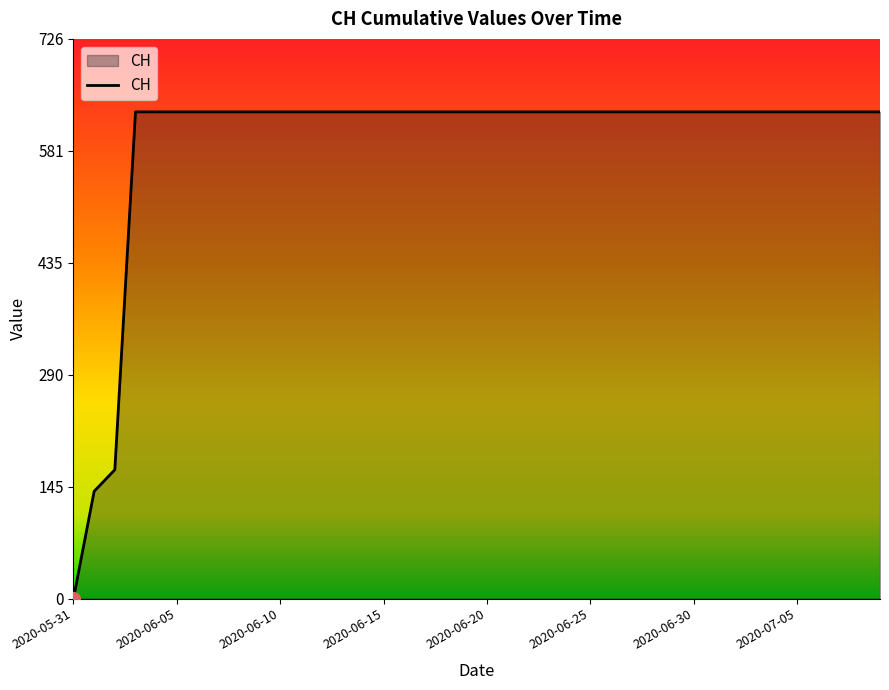

What is the difference between the maximum and minimum values?

631